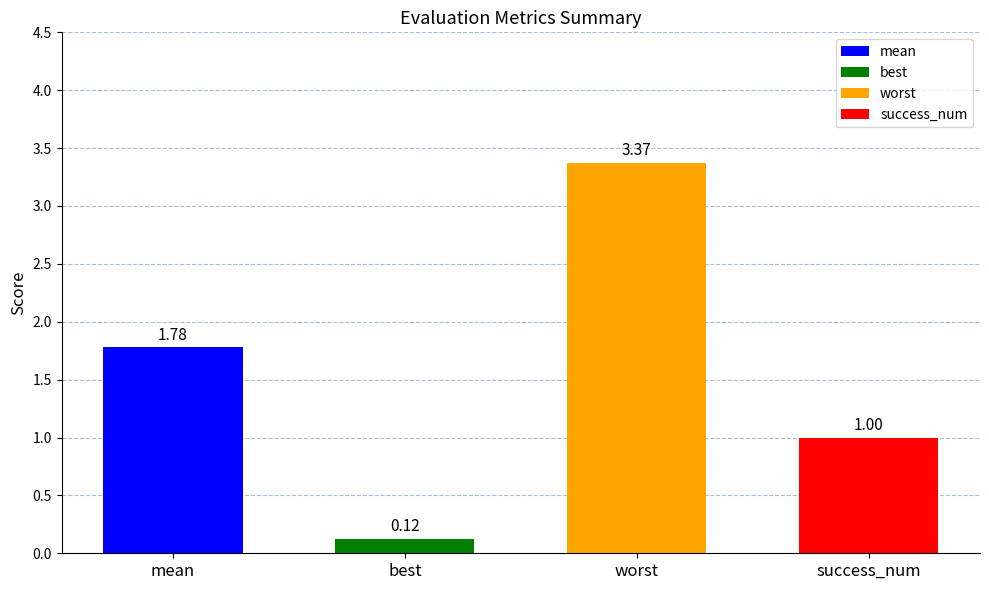

Which label corresponds to the smallest value in the chart?

best